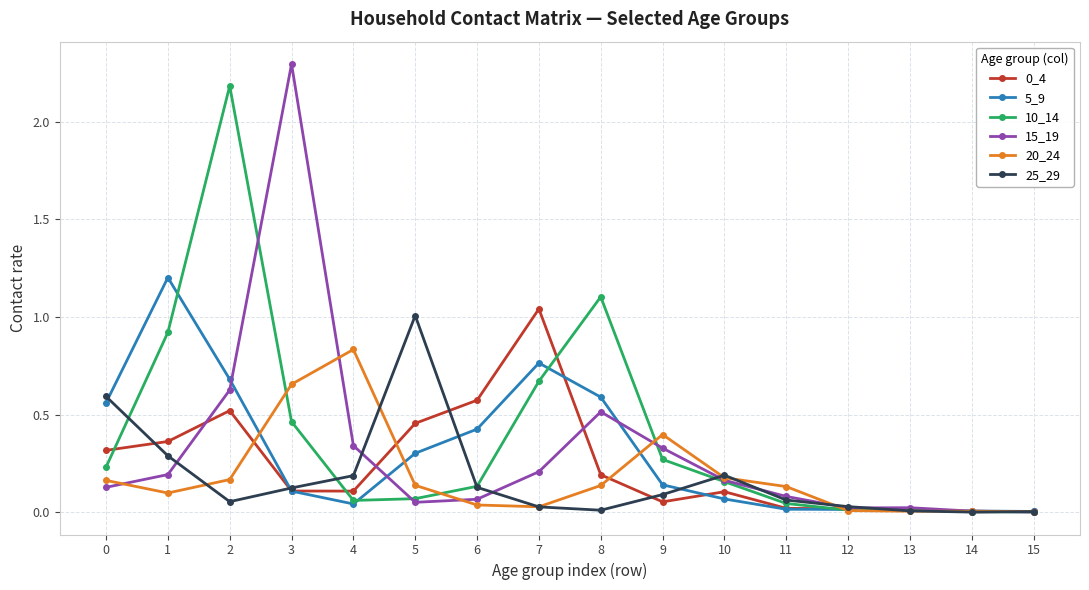

Which label corresponds to the largest value in the chart?

3